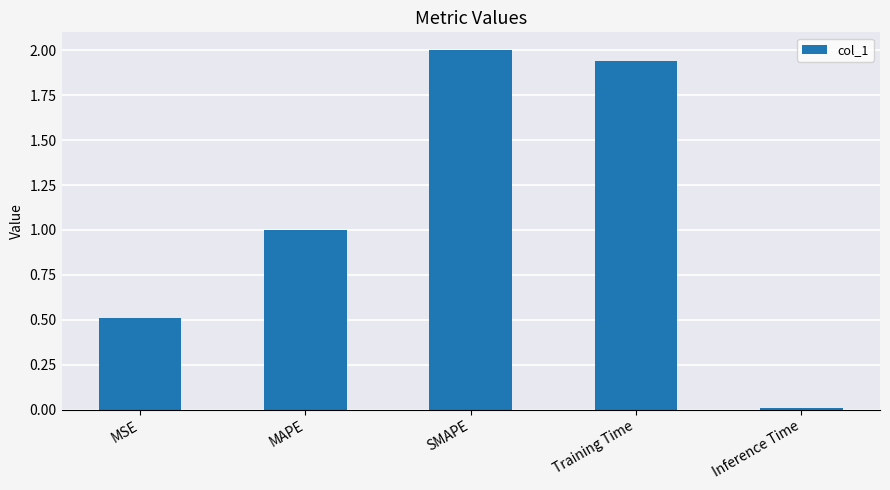

Between MSE and SMAPE, which is larger?

SMAPE